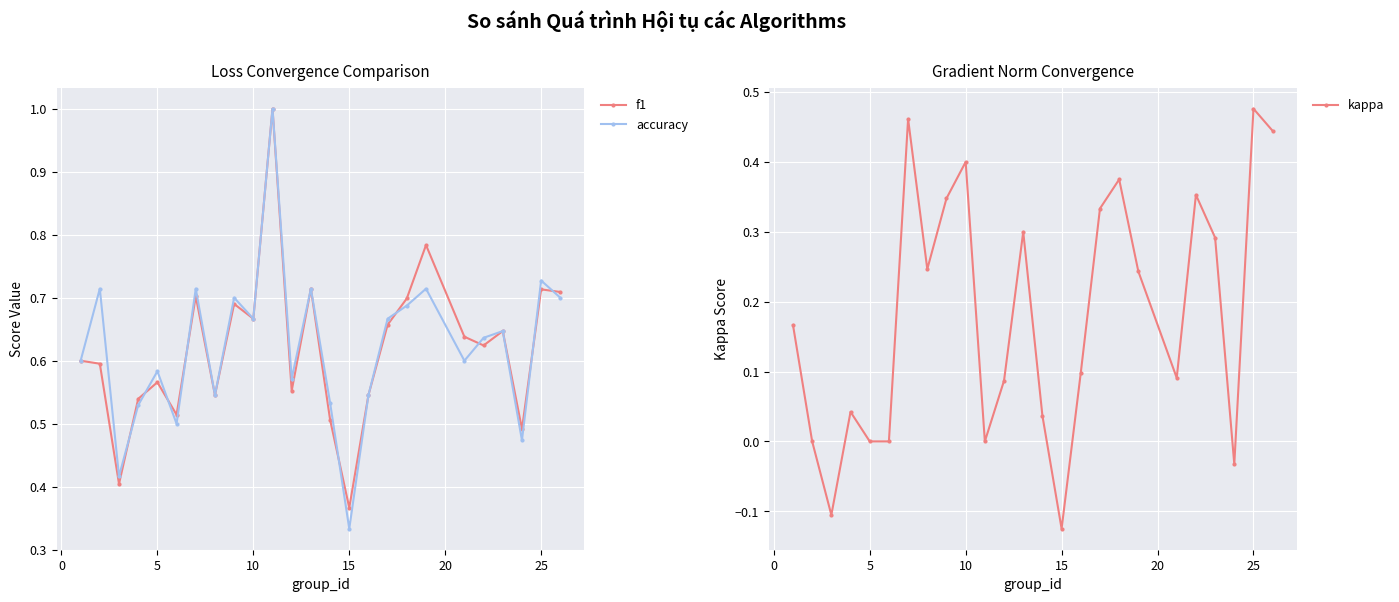

How many values in the kappa series are below 0?

3